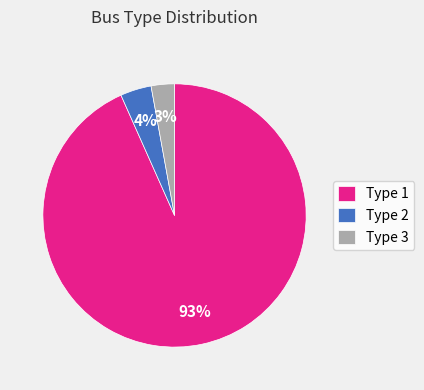

Which slice represents more than half of the pie?

Type 1